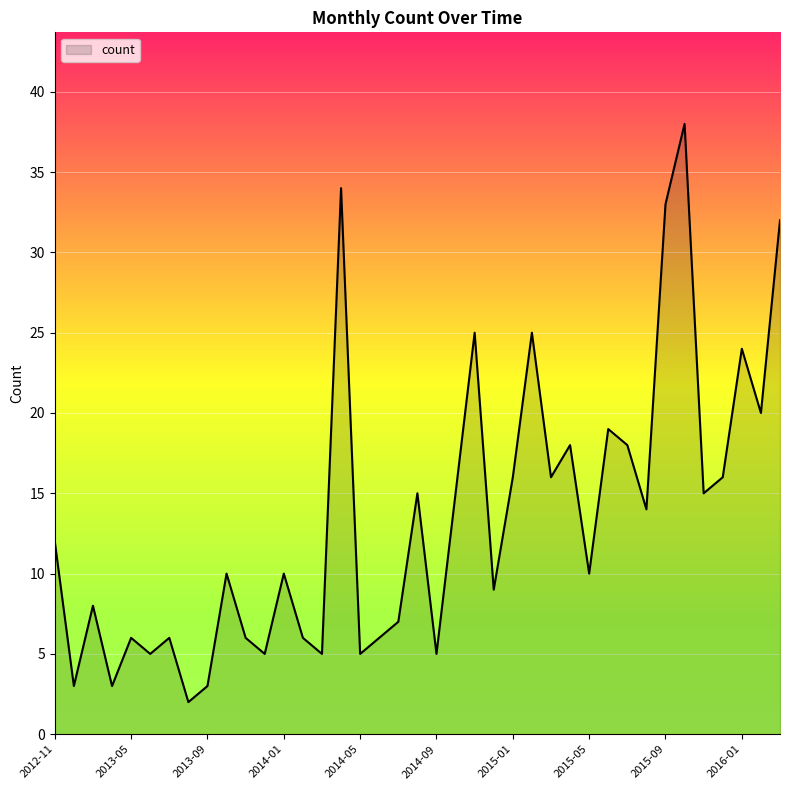

What is the minimum value shown in the chart?

2